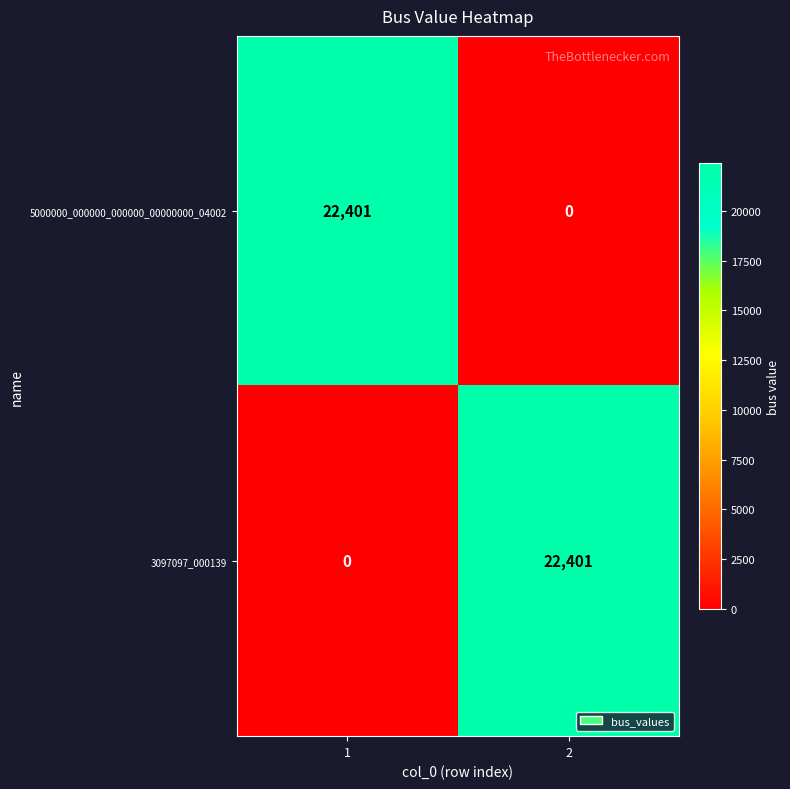

Reading left to right, transcribe all the data shown in this chart.

5000000_000000_000000_00000000_04002: 22401	0
3097097_000139: 0	22401